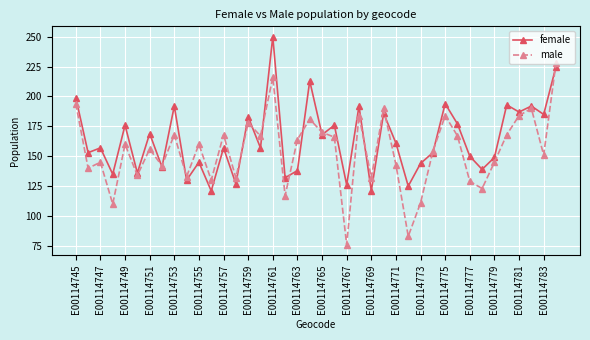

Does the chart have visible grid lines?

Yes